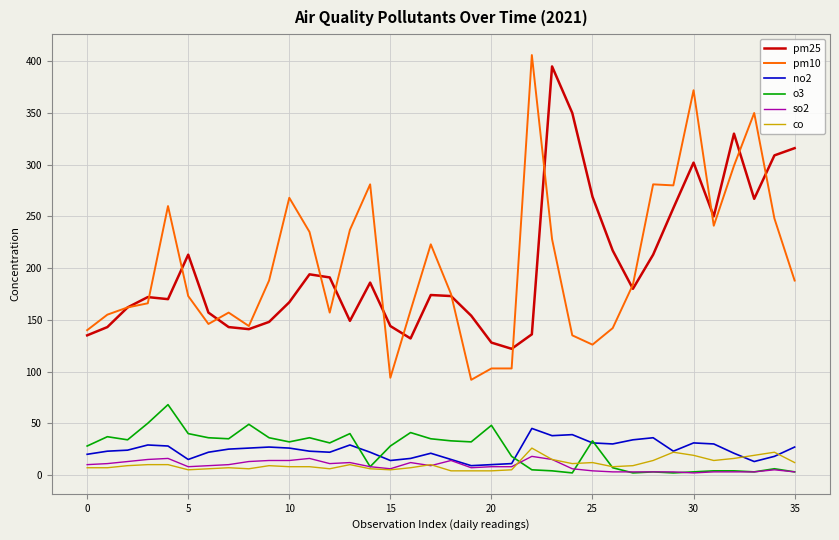

True or false: pm10 and no2 intersect in this chart.

False